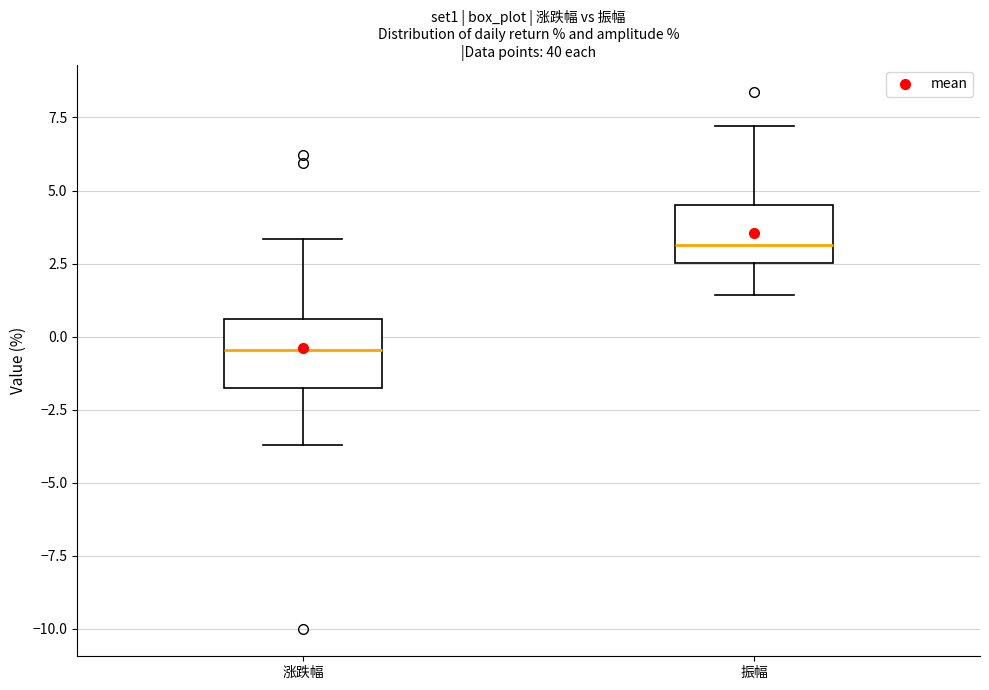

Reading left to right, read every box against the y-axis: the position of its median line, the range the box covers, and the ends of its whiskers. The values are not printed on the chart, so give them approximately, as read against the axis.

涨跌幅: median -0.5, box -2.0 to 0.5, whiskers -3.5 to 3.5
振幅: median 3.0, box 2.5 to 4.5, whiskers 1.5 to 7.0